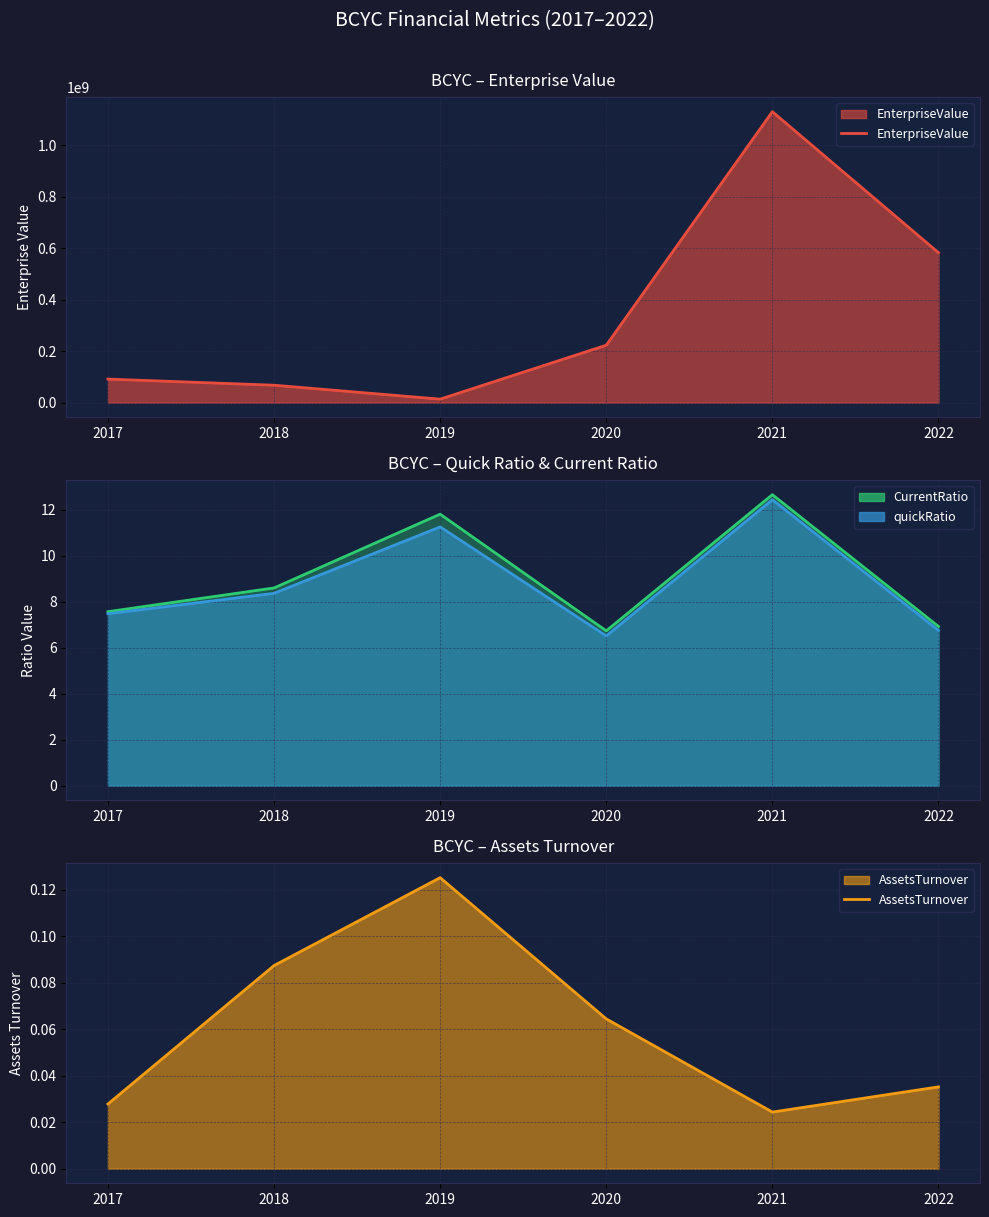

How many values in the EnterpriseValue series are below 223454587?

3